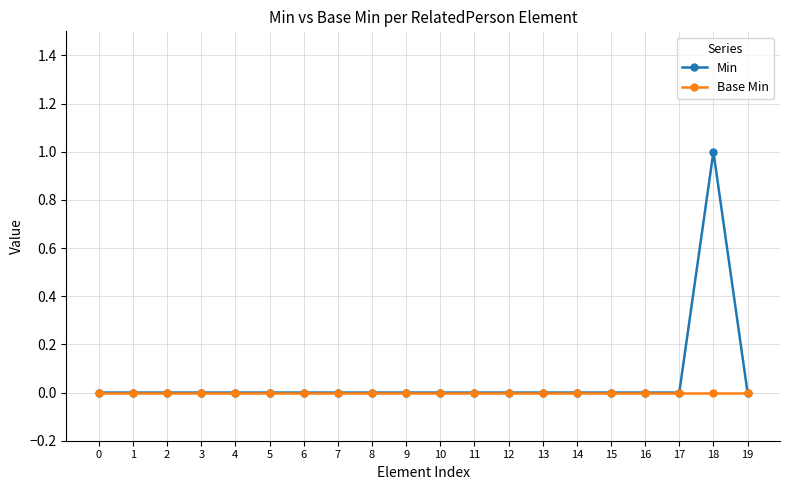

Rank the series at 18 from highest to lowest value.

Min, Base Min